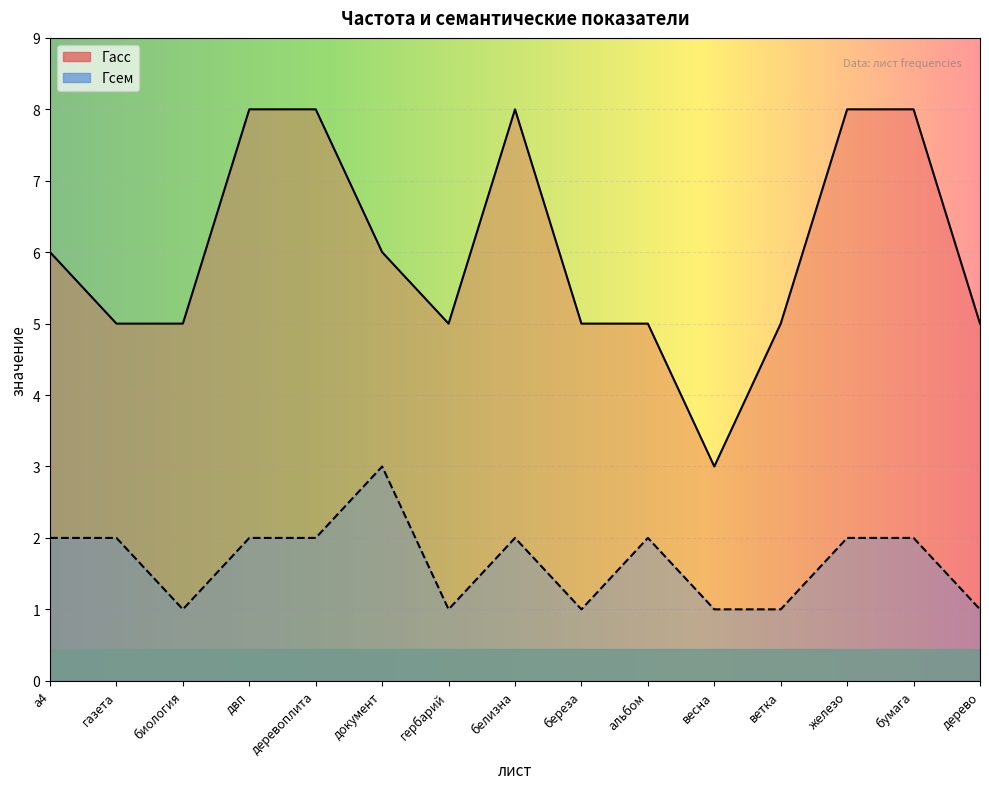

Count the Гасс values in the range 5 to 8.

14